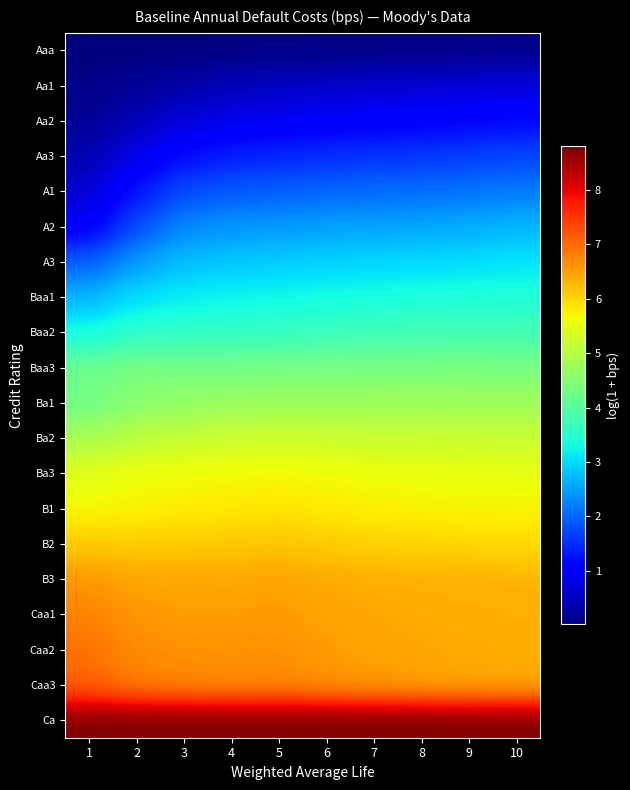

Which label corresponds to the smallest value in the chart?

2